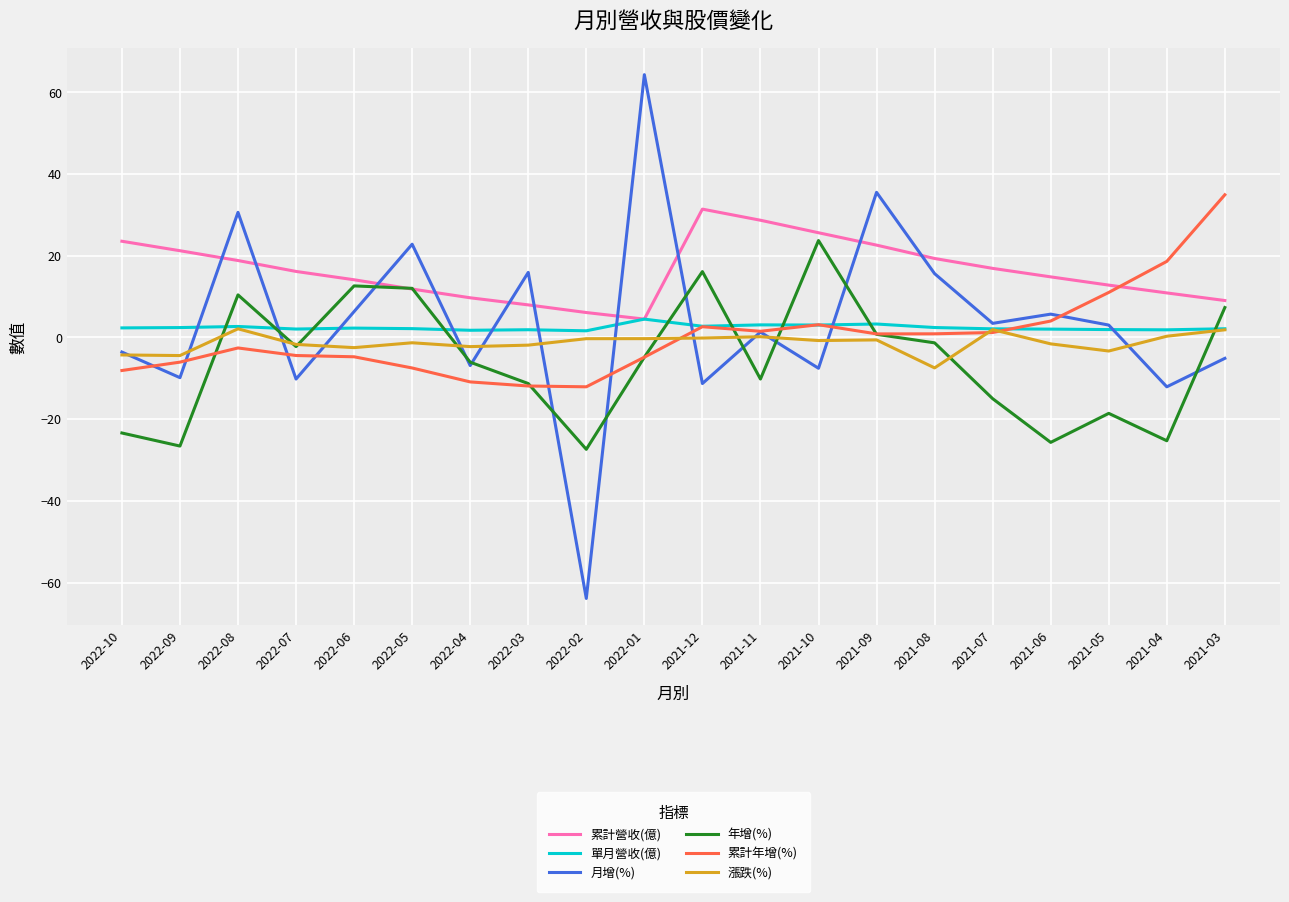

Is the value of 年增(%) at 2021-08 greater than the value of 累計年增(%) at 2022-10?

Yes